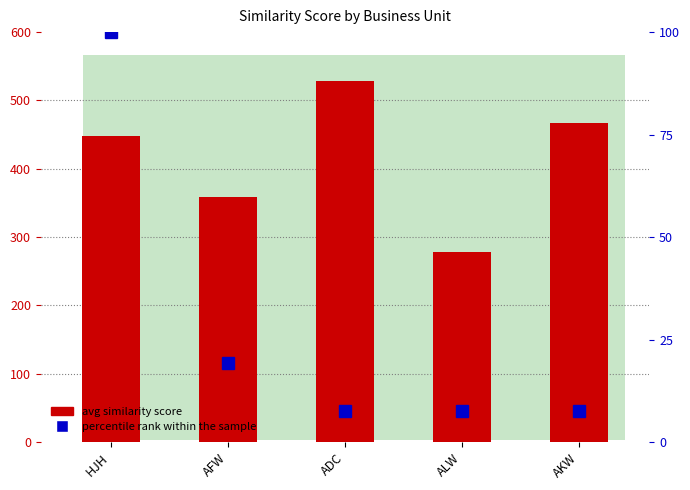

True or false: avg similarity score has a value of 447.7 at HJH.

True